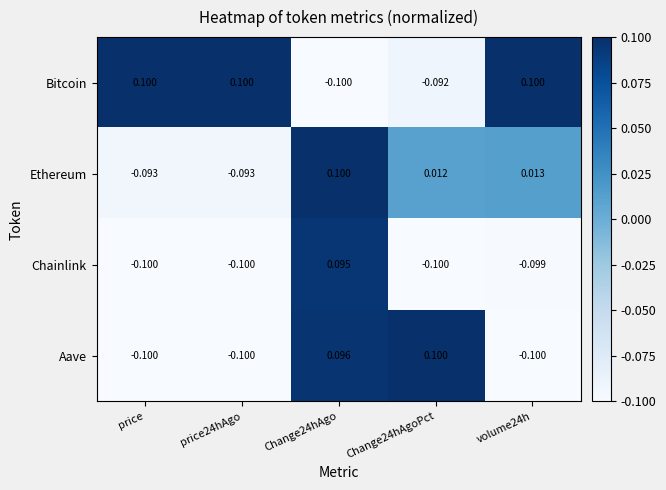

Is the value of Chainlink at Change24hAgo greater than the value of Aave at Change24hAgo?

No